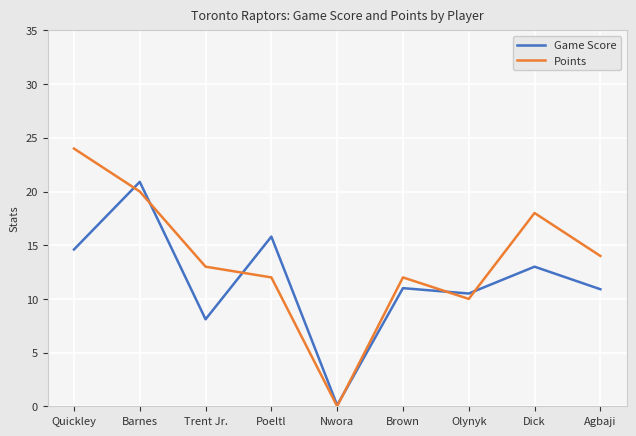

What position from the right is Brown?

4